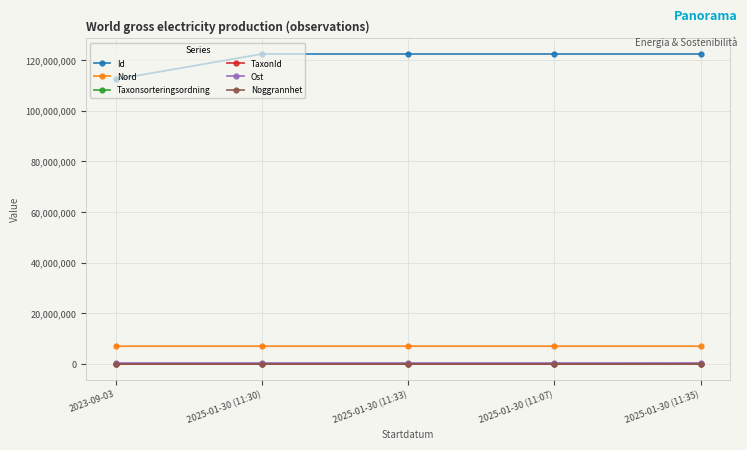

How many series are shown in this chart?

6